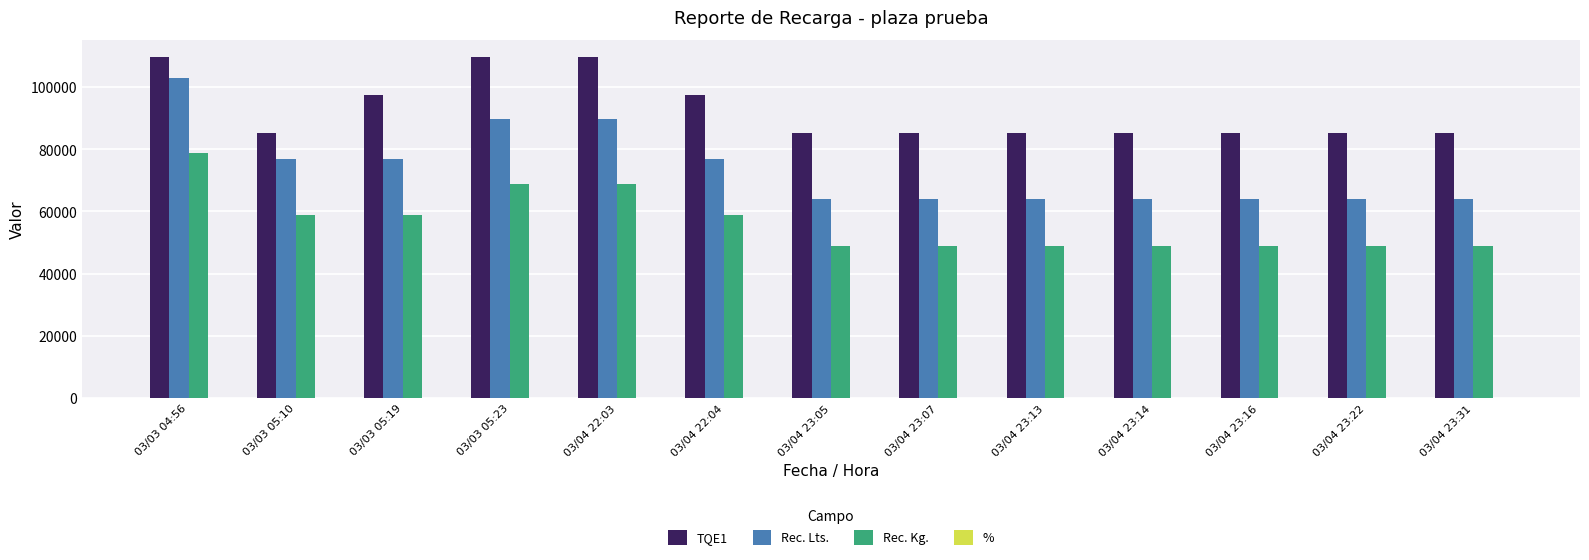

The value of TQE1 at 03/04 23:14 is 85078.0. True or false?

True